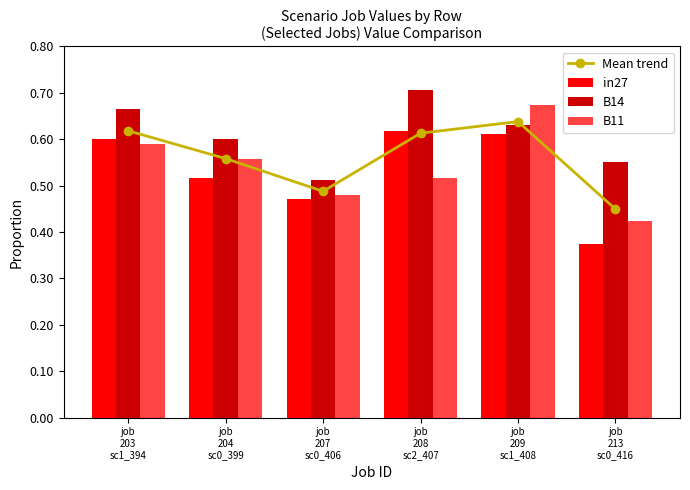

What are all the series names shown in the legend?

Mean trend, in27, B14, B11